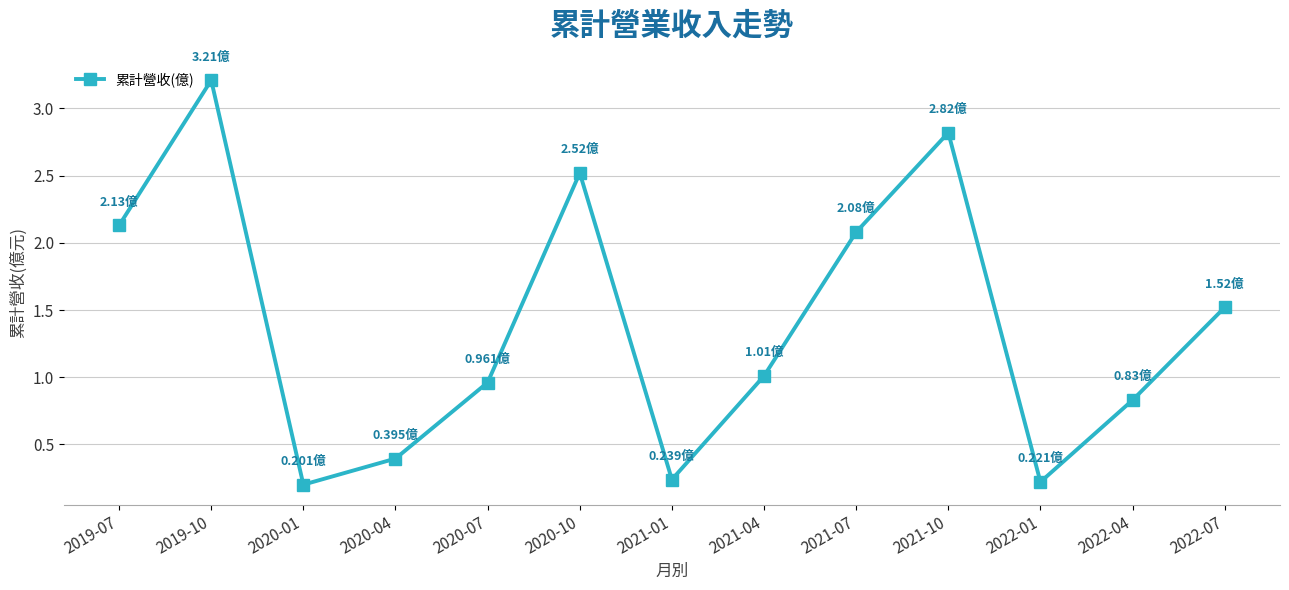

True or false: there are more than 1 points higher than both neighbors.

True